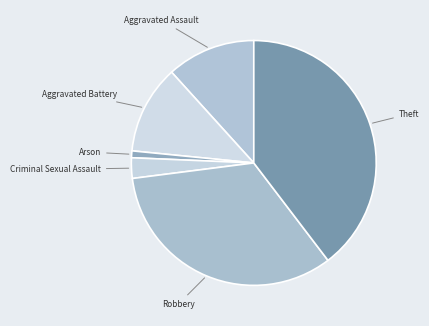

Approximately how many times larger is the value at Robbery compared to Theft?

0.8